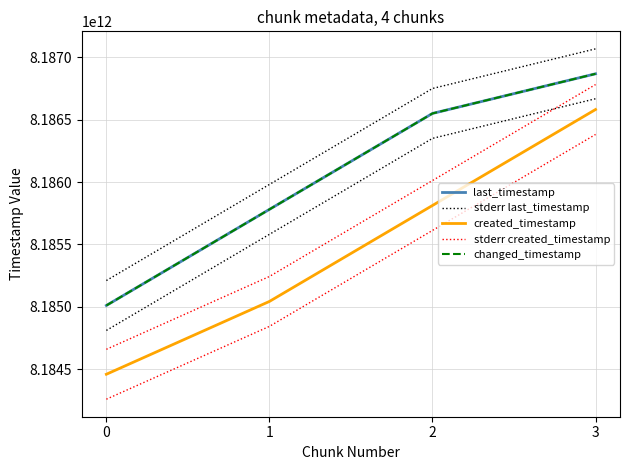

Is it true that changed_timestamp equals 8185010970596 at 0?

True